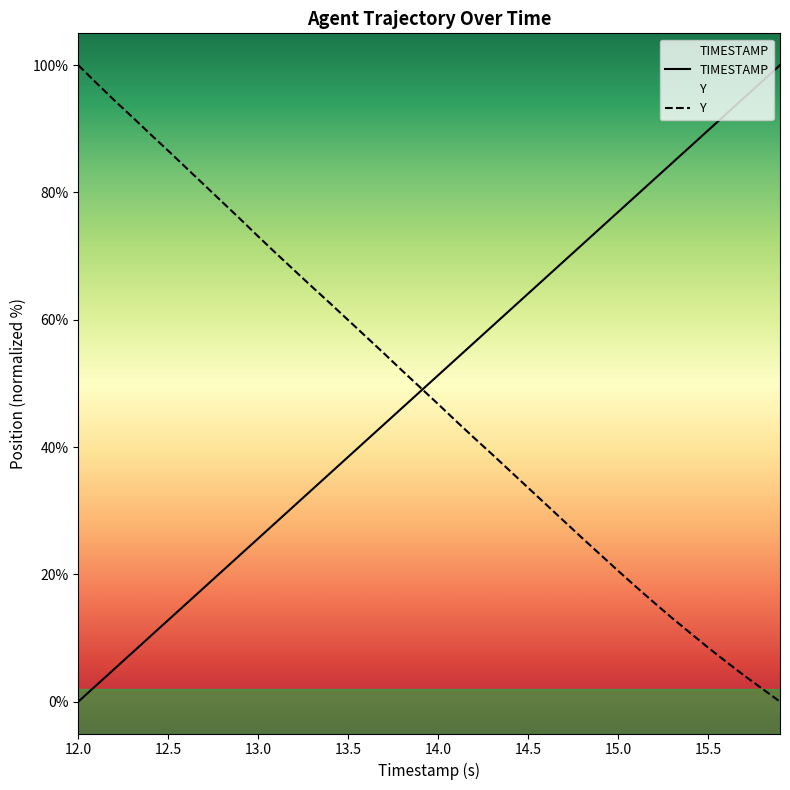

Between 14 and 39, which series saw the biggest shift?

TIMESTAMP